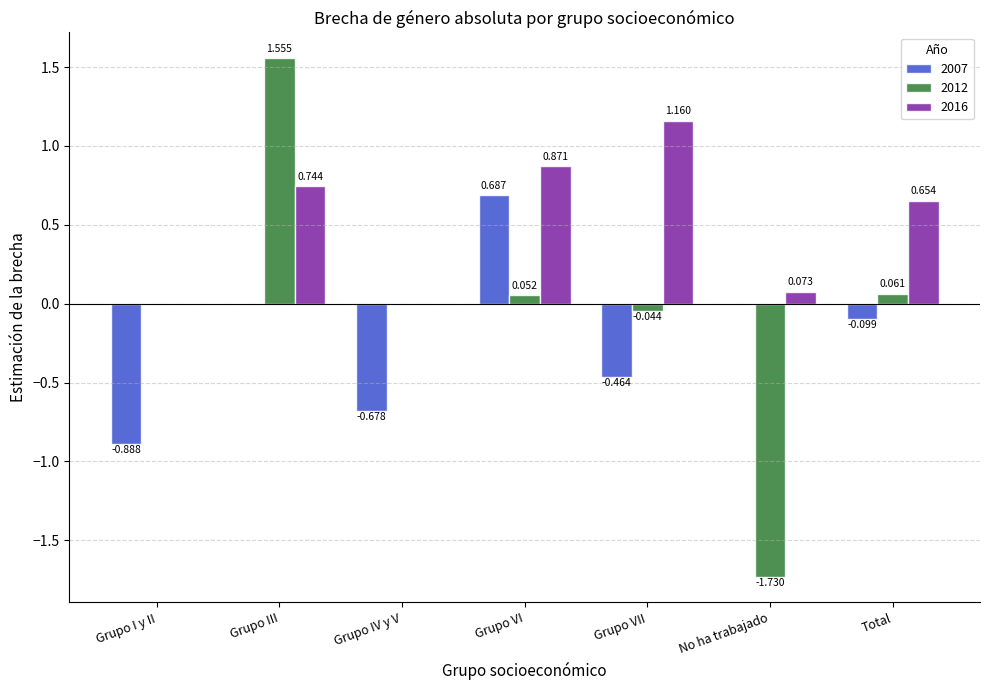

Which series changed the most between Grupo VII and Total?

2016